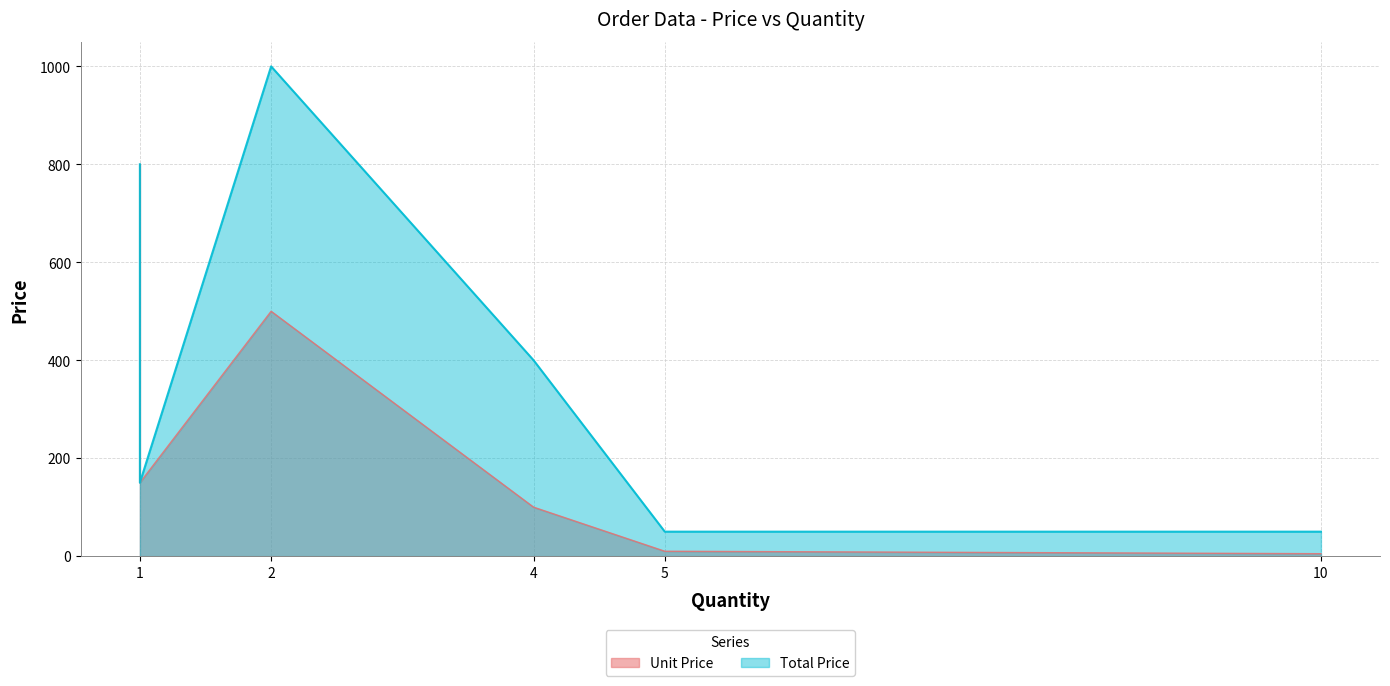

Rank the series by their maximum value, from lowest to highest.

Unit Price, Total Price